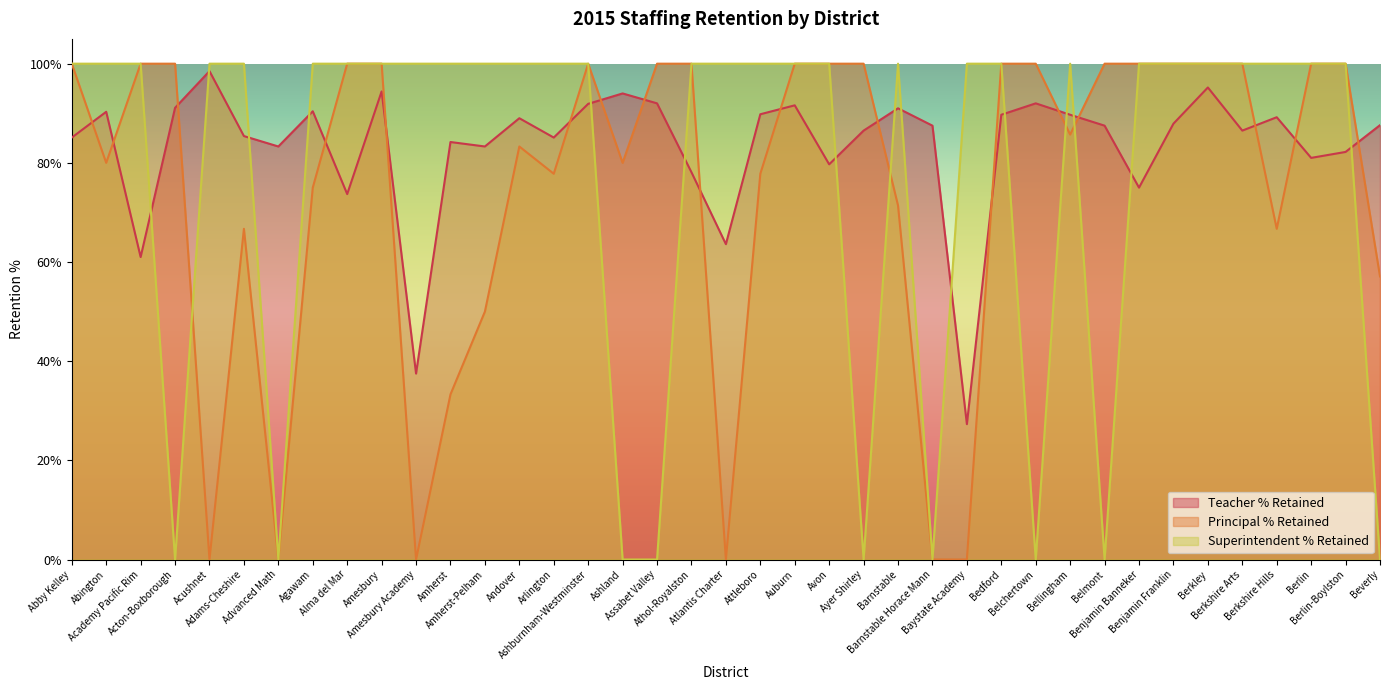

How many times do Principal % Retained and Superintendent % Retained cross each other?

4